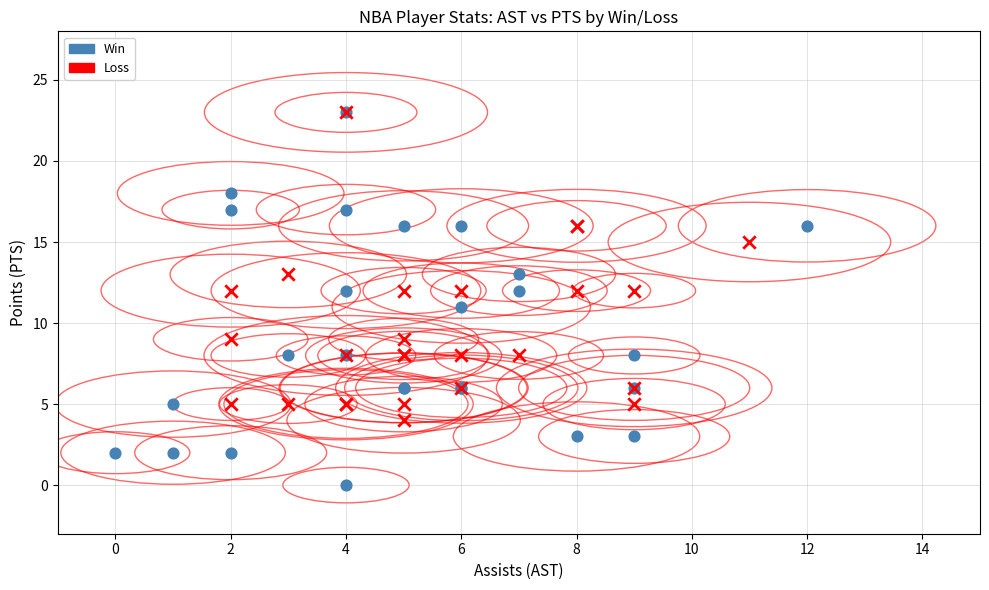

Which series contains the lowest Y value?

Win